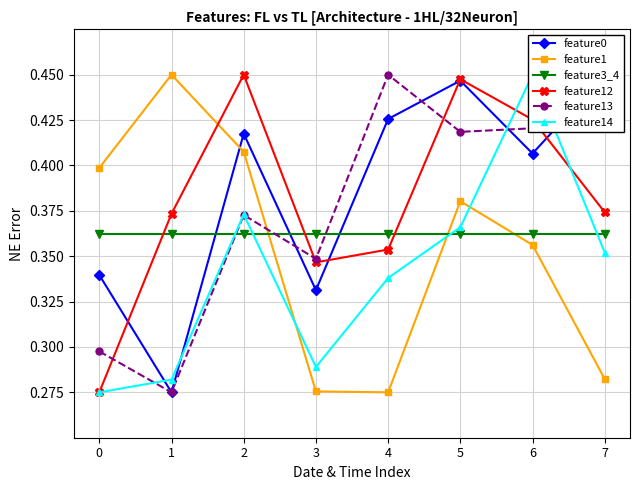

Reading left to right, extract all data points from this chart.

feature0: 0=0.3	1=0.3	2=0.4	3=0.3	4=0.4	5=0.4	6=0.4	7=0.5
feature1: 0=0.4	1=0.5	2=0.4	3=0.3	4=0.3	5=0.4	6=0.4	7=0.3
feature3_4: 0=0.4	1=0.4	2=0.4	3=0.4	4=0.4	5=0.4	6=0.4	7=0.4
feature12: 0=0.3	1=0.4	2=0.5	3=0.3	4=0.4	5=0.4	6=0.4	7=0.4
feature13: 0=0.3	1=0.3	2=0.4	3=0.3	4=0.5	5=0.4	6=0.4	7=0.4
feature14: 0=0.3	1=0.3	2=0.4	3=0.3	4=0.3	5=0.4	6=0.5	7=0.4